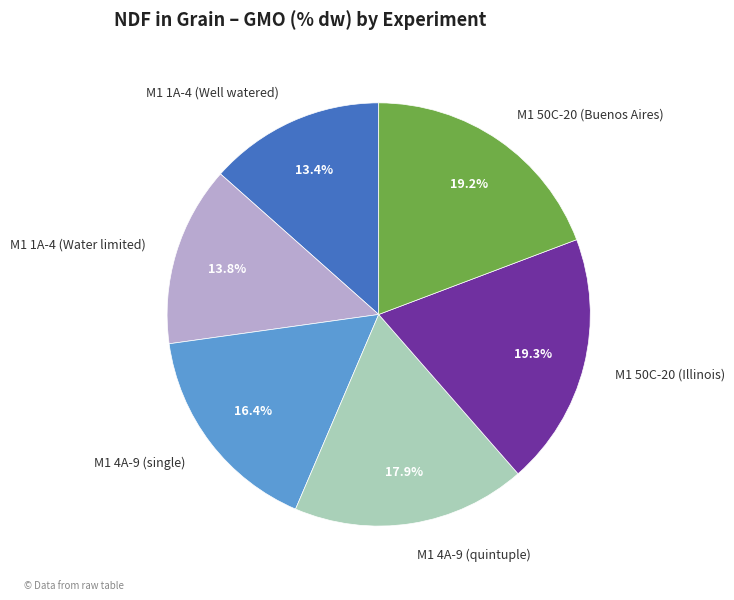

What portion of the pie excludes M1 1A-4 (Water limited)?

86.2%